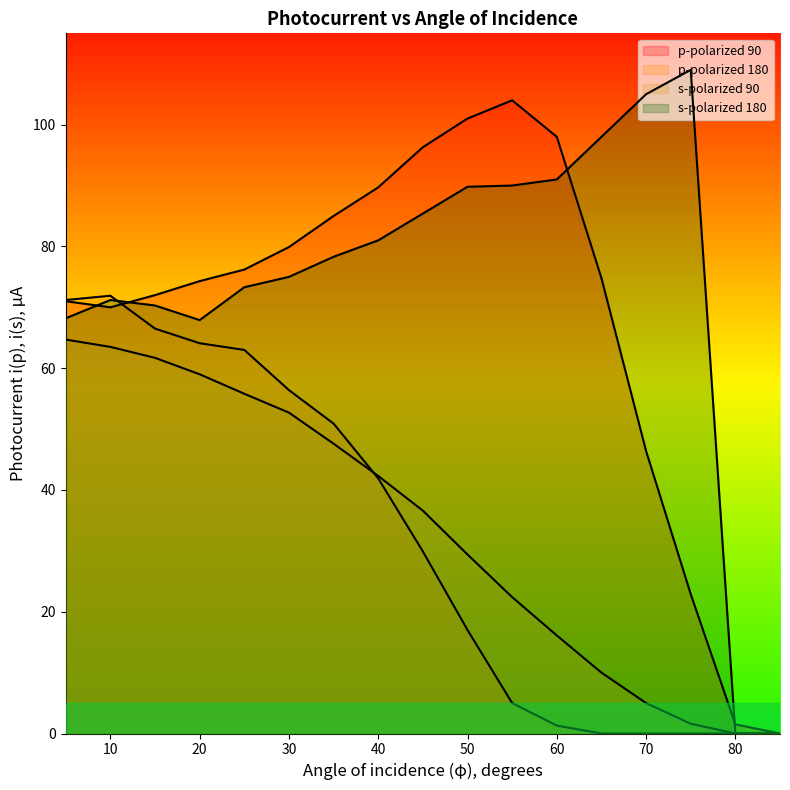

The s-polarized 90 series shows 13.3 at 15. True or false?

False